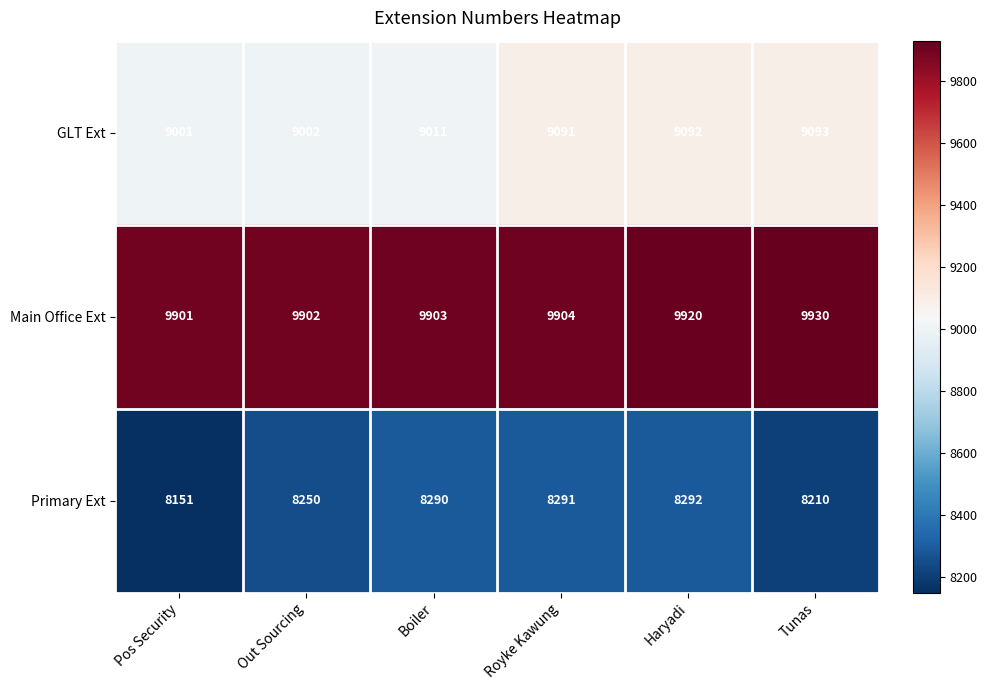

Reading left to right, what are all the values shown in this chart?

GLT Ext: 9001	9002	9011	9091	9092	9093
Main Office Ext: 9901	9902	9903	9904	9920	9930
Primary Ext: 8151	8250	8290	8291	8292	8210